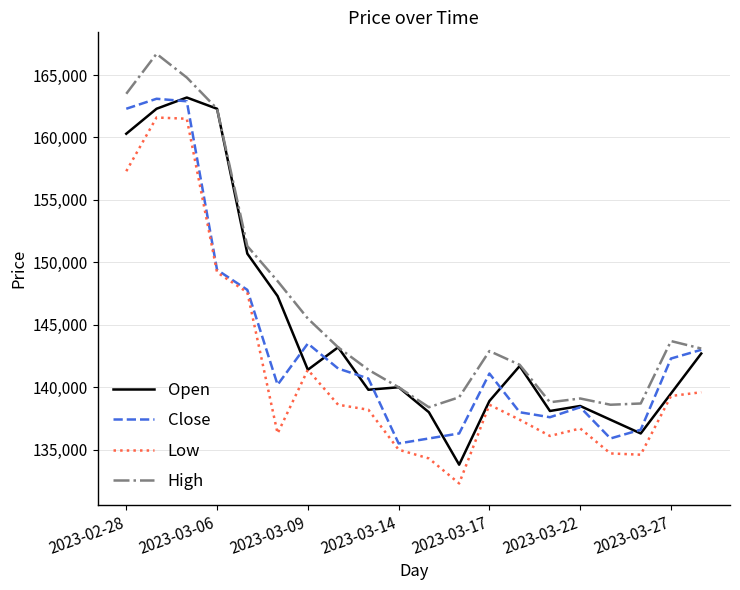

What is the minimum value shown in the chart?

132300